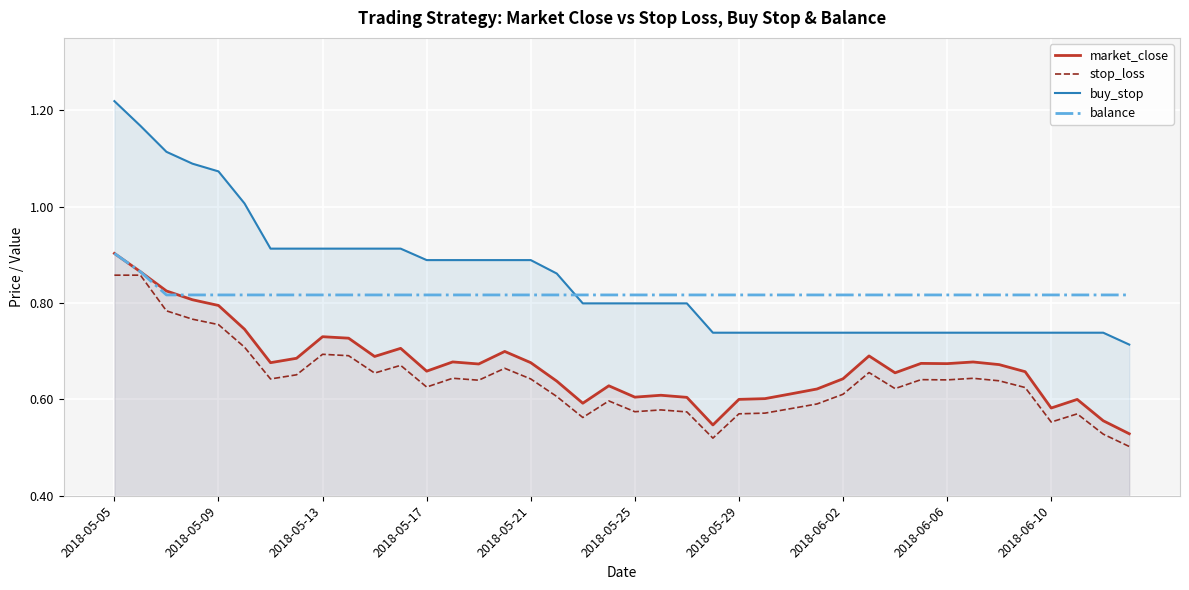

At which category is the sum across all series the highest?

2018-05-05